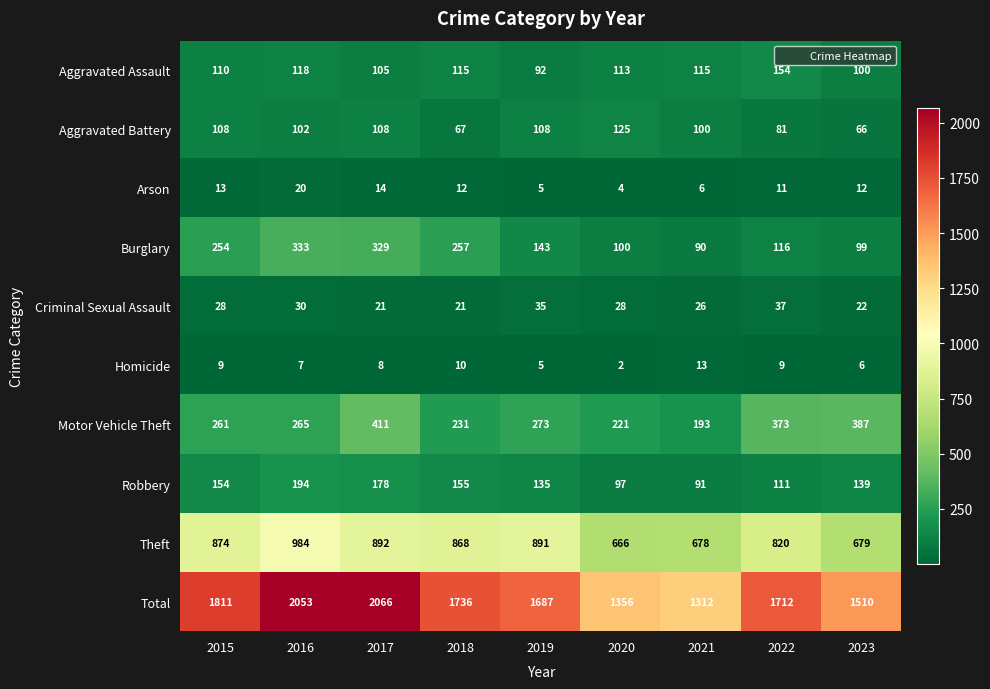

What is the maximum value shown in the chart?

2066